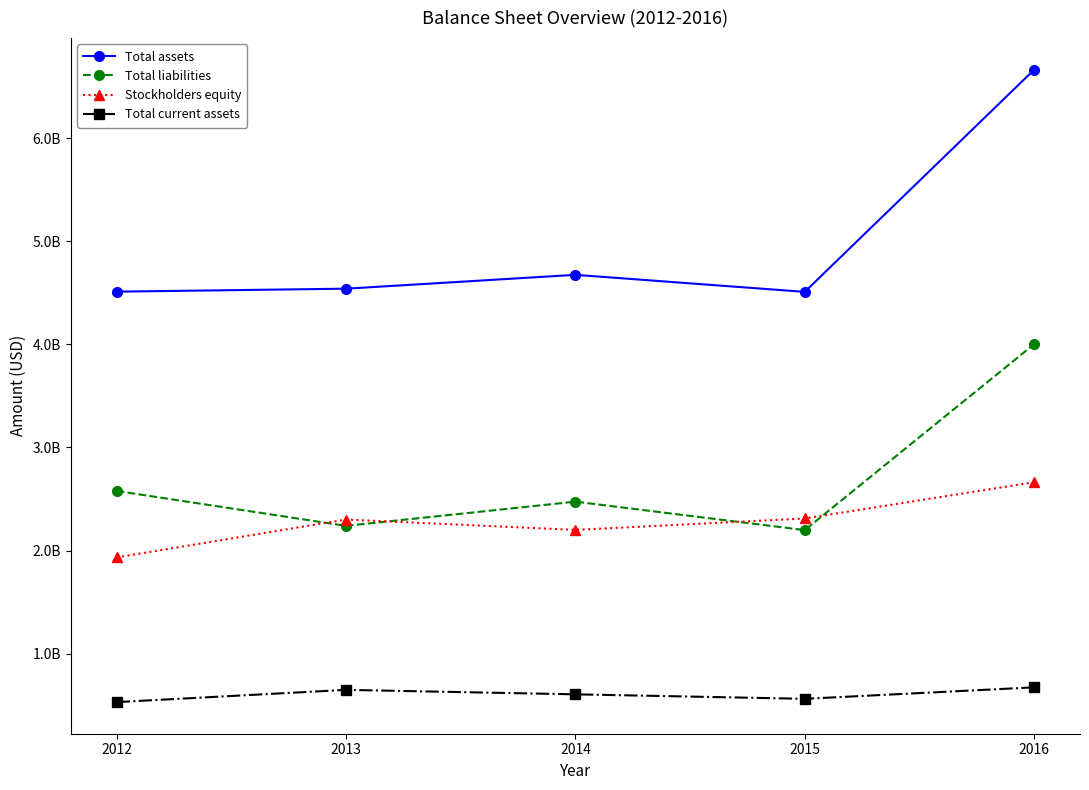

Where does the Total current assets series first go above 605100000?

2013